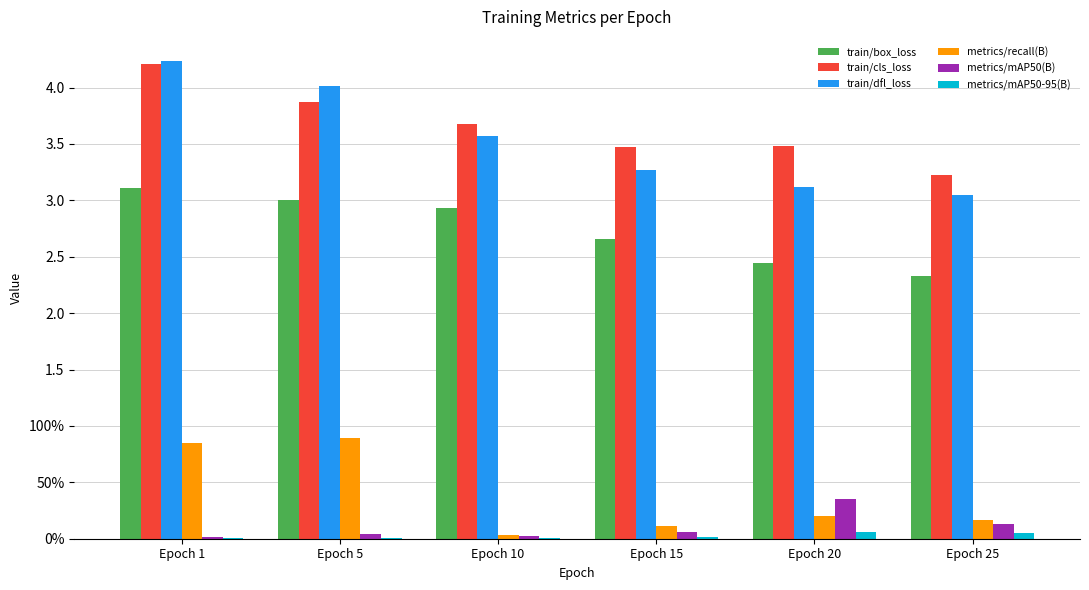

Rank the series by their maximum value, from highest to lowest.

train/dfl_loss, train/cls_loss, train/box_loss, metrics/recall(B), metrics/mAP50(B), metrics/mAP50-95(B)